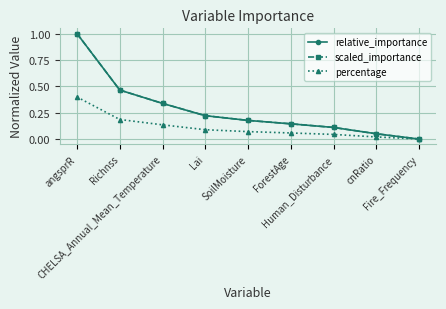

Which series has the largest range (max minus min)?

relative_importance